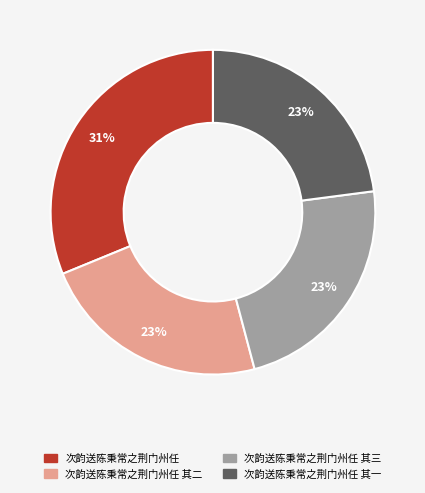

Is there any slice that represents more than half of the pie?

No